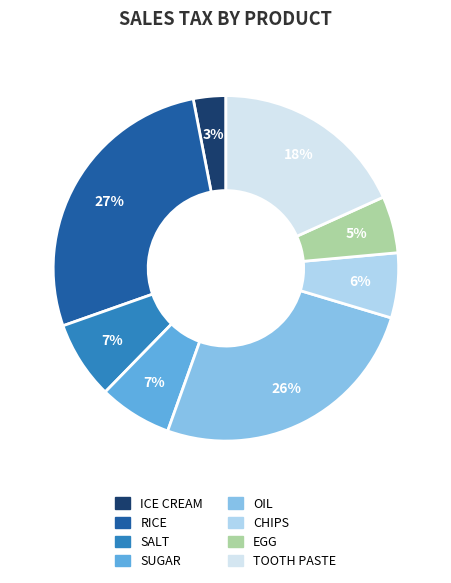

Approximately how many times larger is the value at SALT compared to TOOTH PASTE?

0.4